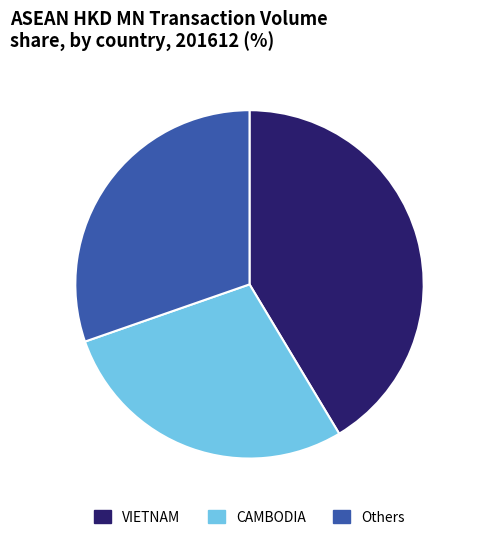

How many segments does this pie chart have?

3